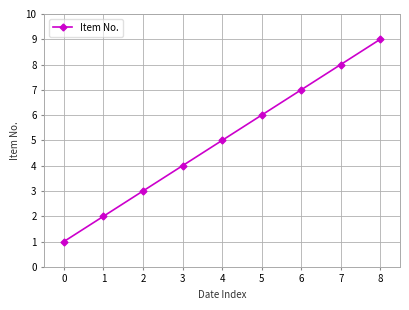

List the labels in order of value, largest first.

8, 7, 6, 5, 4, 3, 2, 1, 0